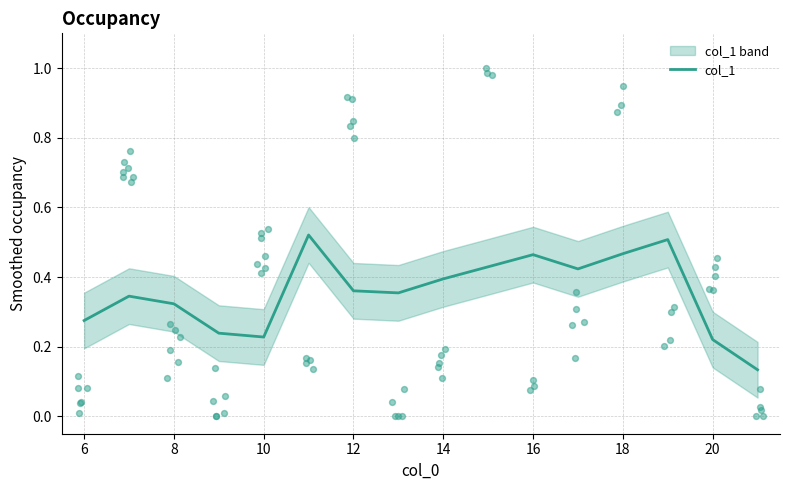

Between 10 and 12, which is larger?

12